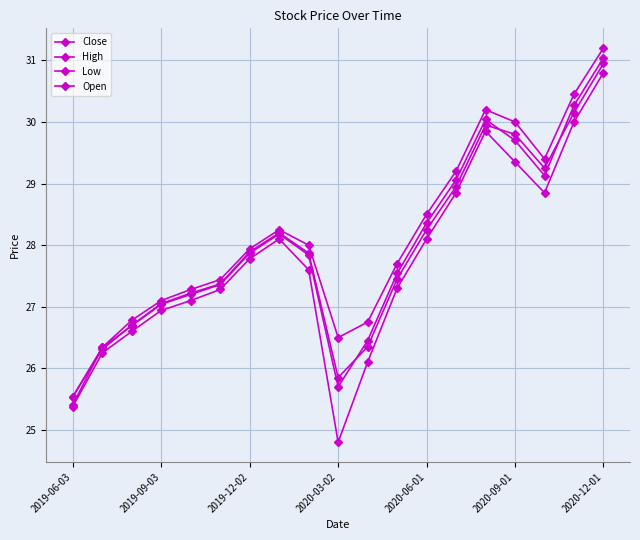

At how many categories does at least one series exceed 25?

19